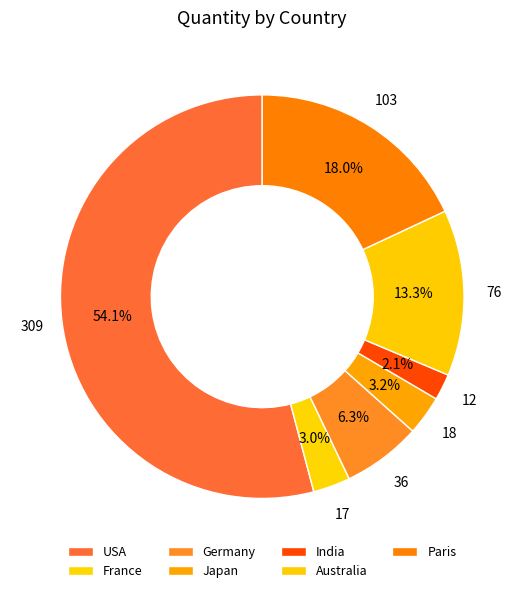

To the nearest percent, what is the difference between the India and Paris slice percentages?

16%